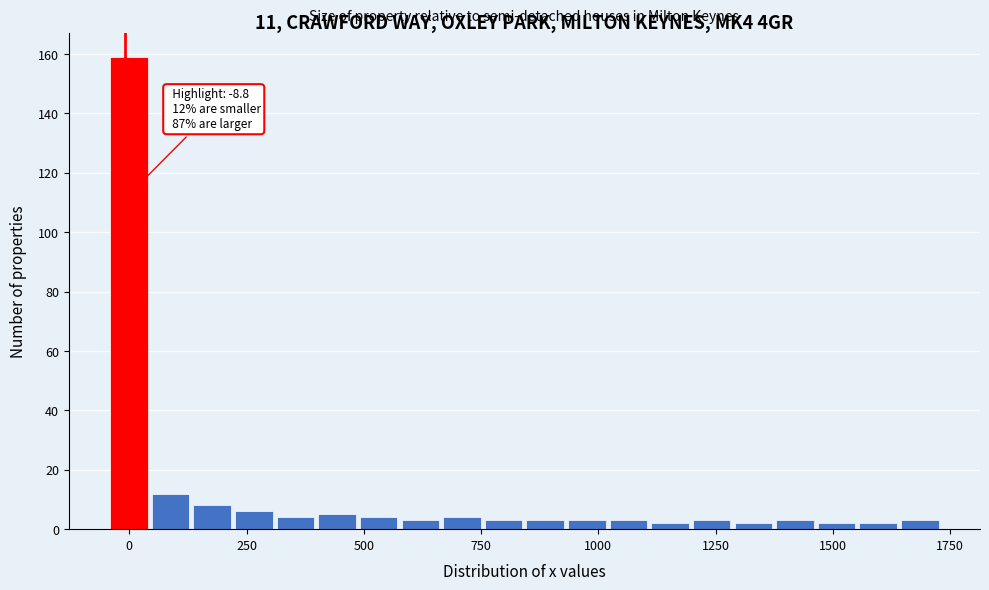

Around what value on the x-axis is the tallest bar? Give the approximate position of its centre, as read against the axis.

0